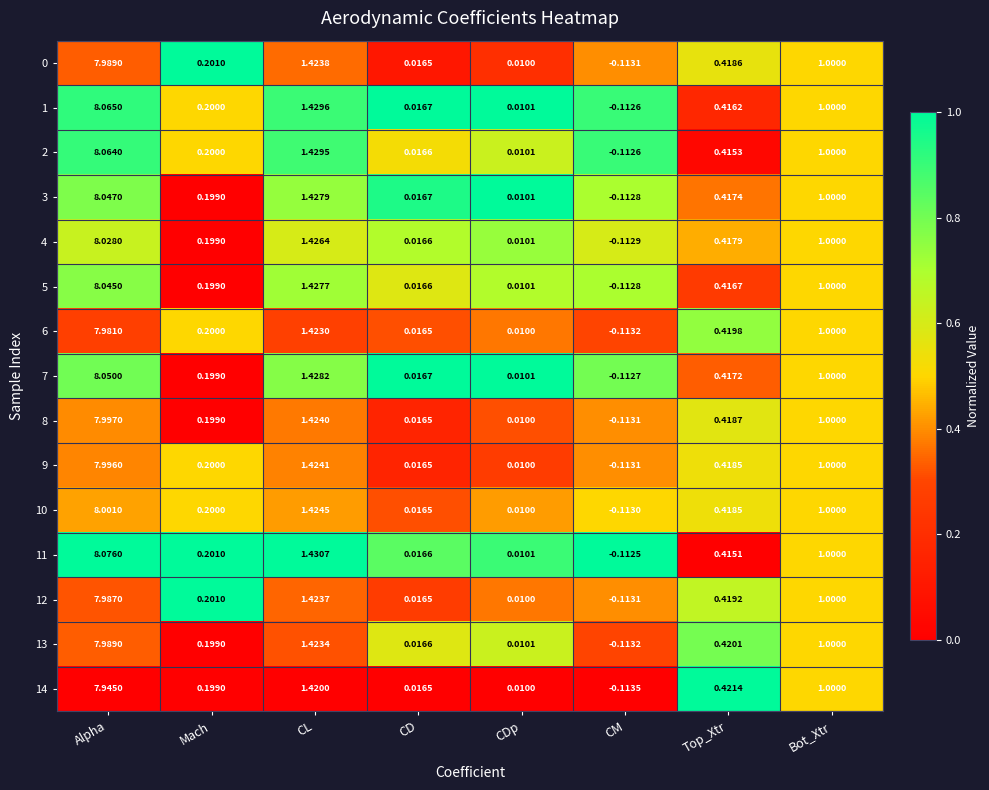

Which category has the highest value across all series?

Alpha